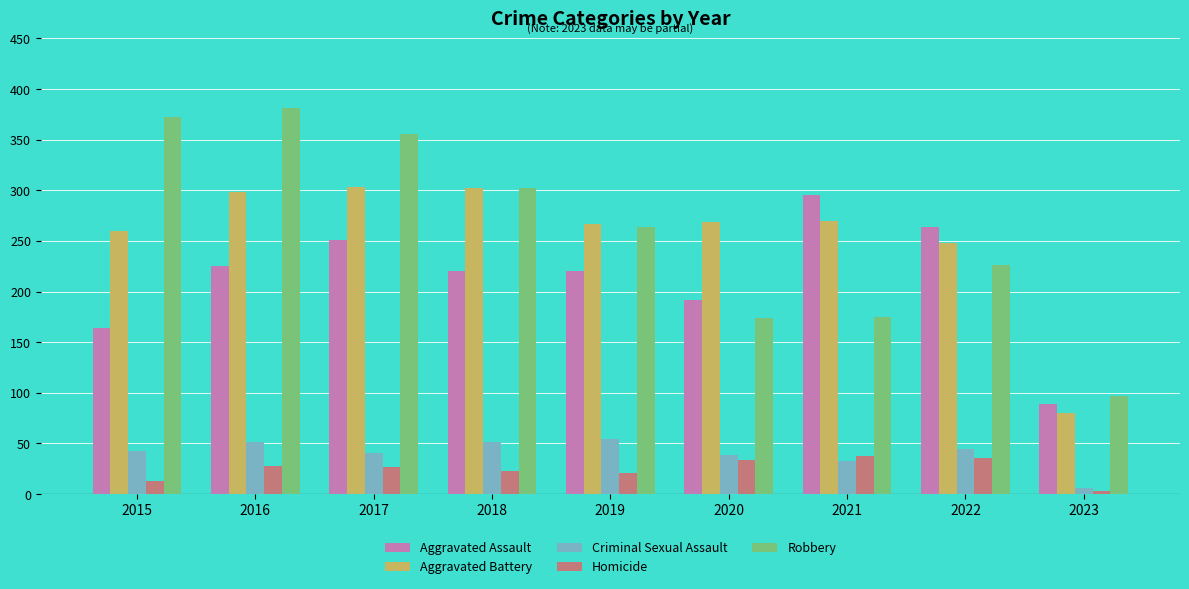

How many data points does each series have?

9